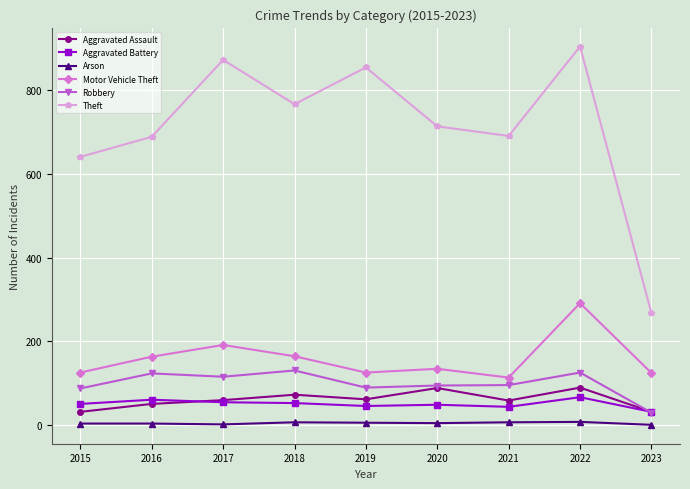

Where does the Arson series first go above 4?

2018